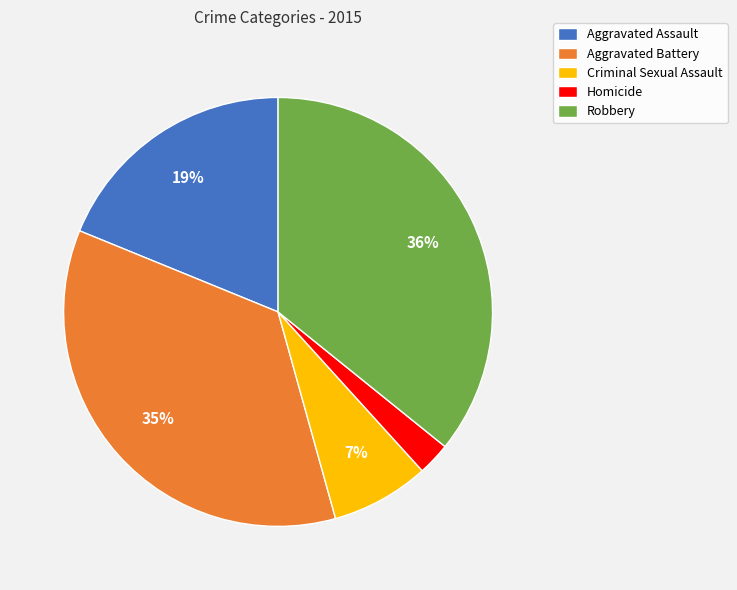

Does Aggravated Battery represent more than half of the total?

No